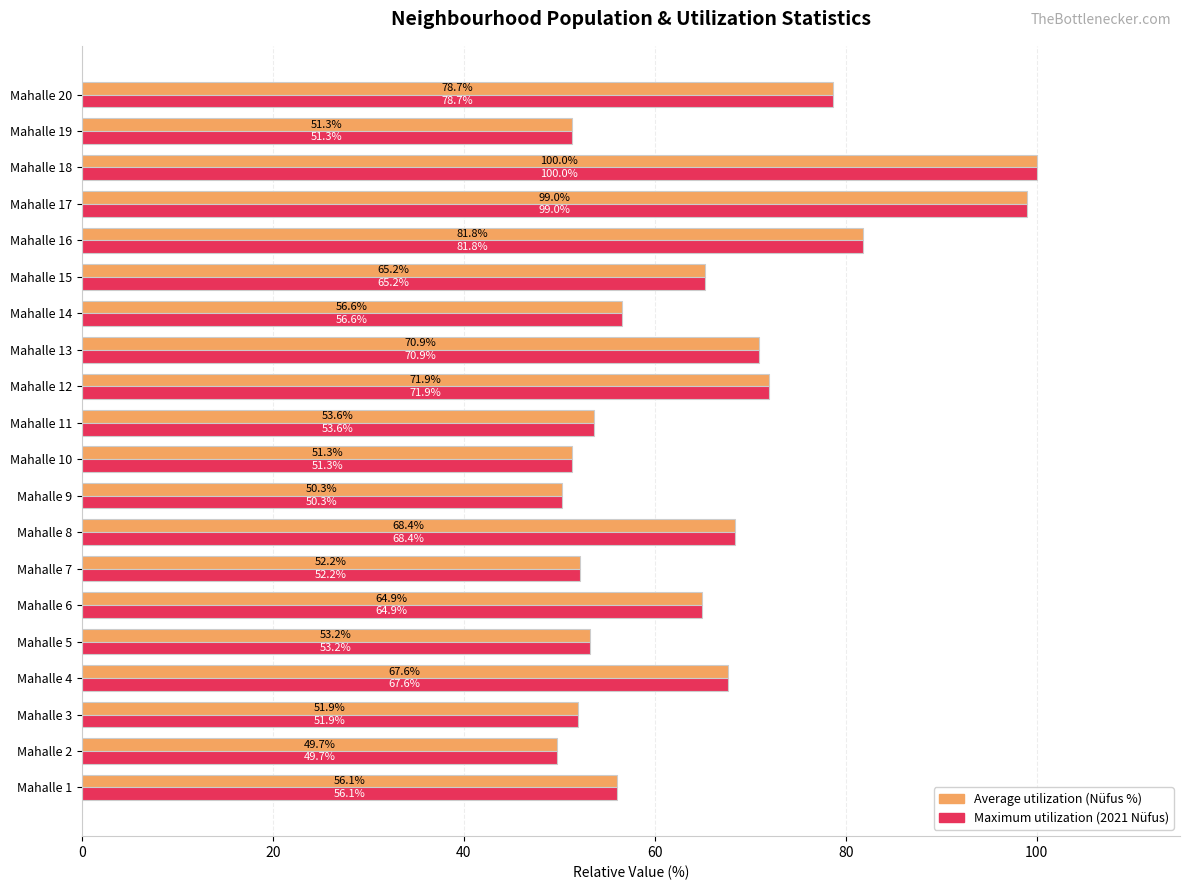

Count the number of categories in the chart.

20